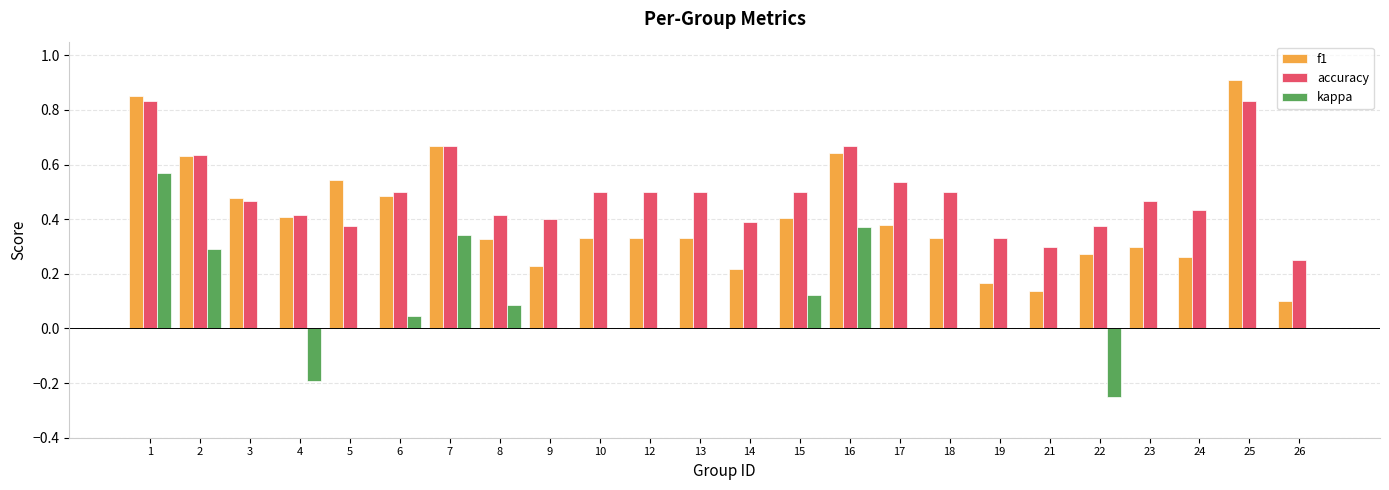

What is the sum of all accuracy values?

11.8